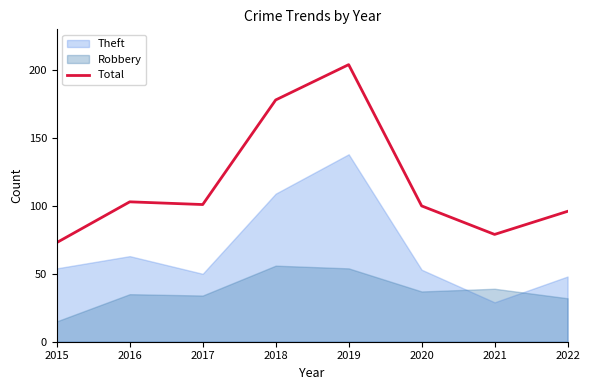

Reading left to right, what are all the values shown in this chart?

2015=73	2016=103	2017=101	2018=178	2019=204	2020=100	2021=79	2022=96